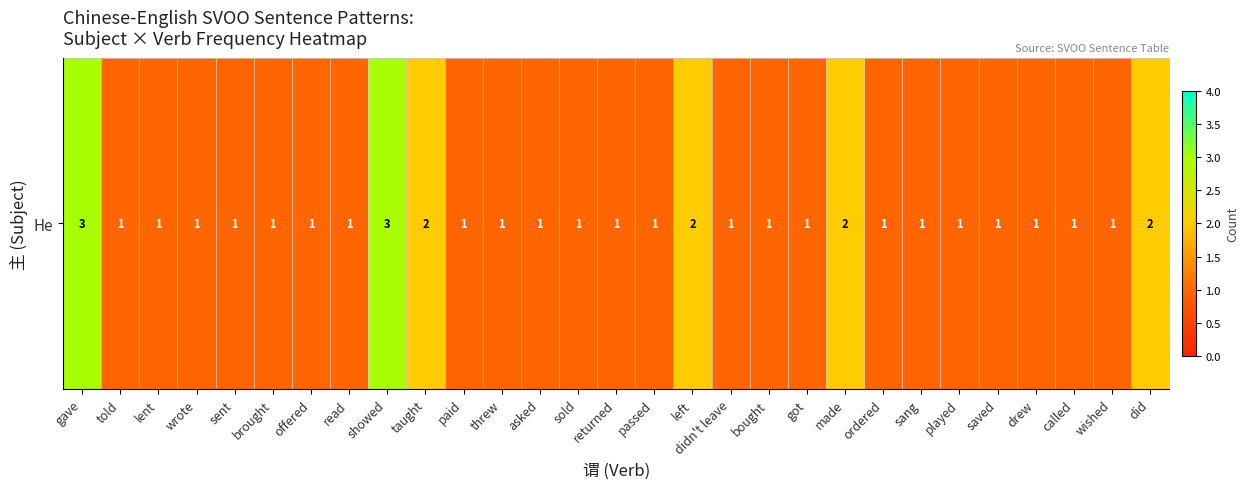

Rank the categories by value from lowest to highest.

told, lent, wrote, sent, brought, offered, read, paid, threw, asked, sold, returned, passed, didn't leave, bought, got, ordered, sang, played, saved, drew, called, wished, taught, left, made, did, gave, showed